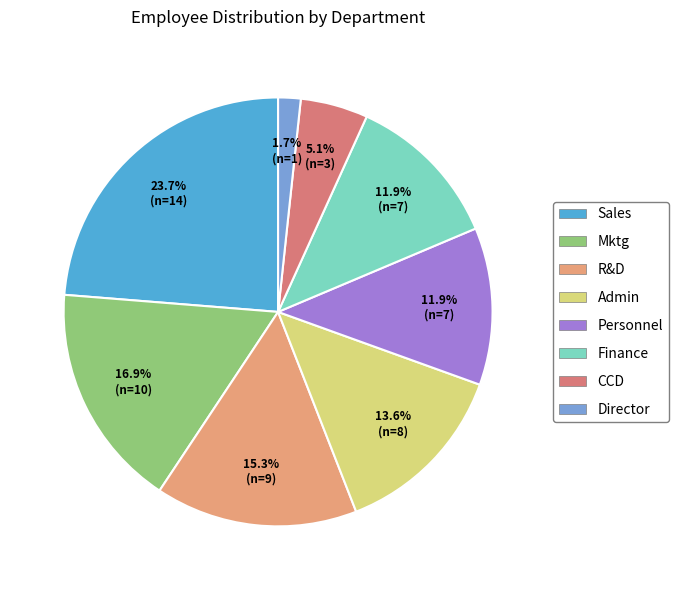

Between CCD and R&D, which is larger?

R&D